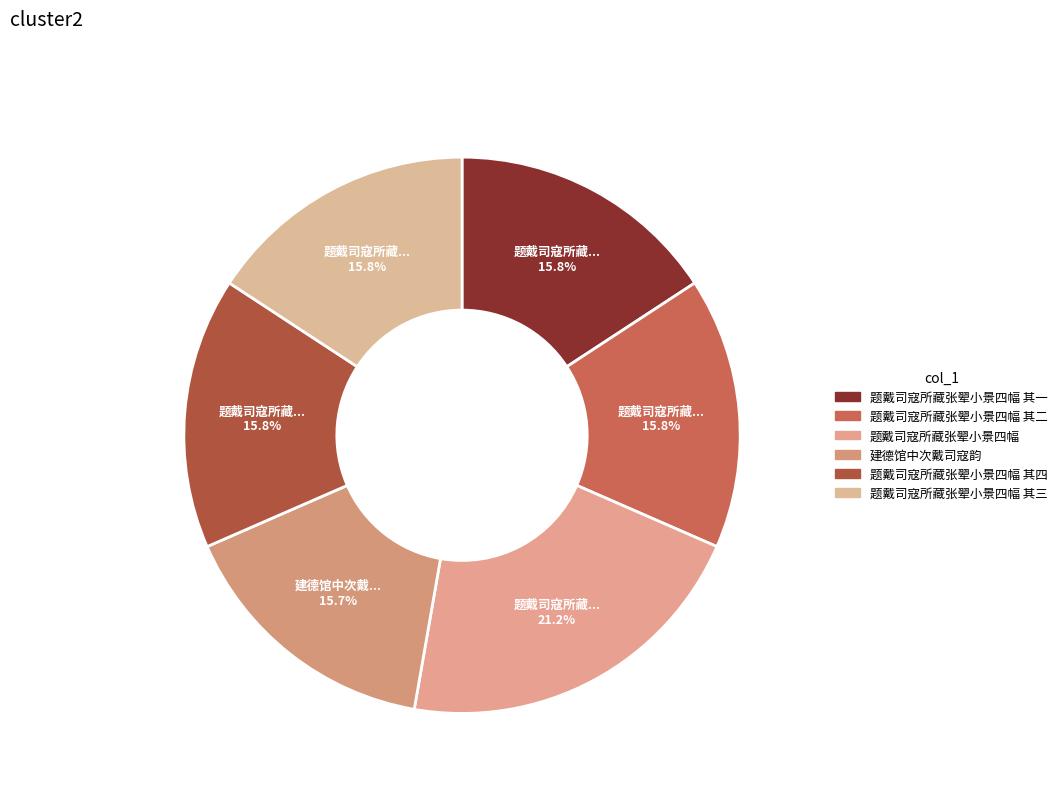

Is 建德馆中次戴司寇韵 the majority of the pie?

No